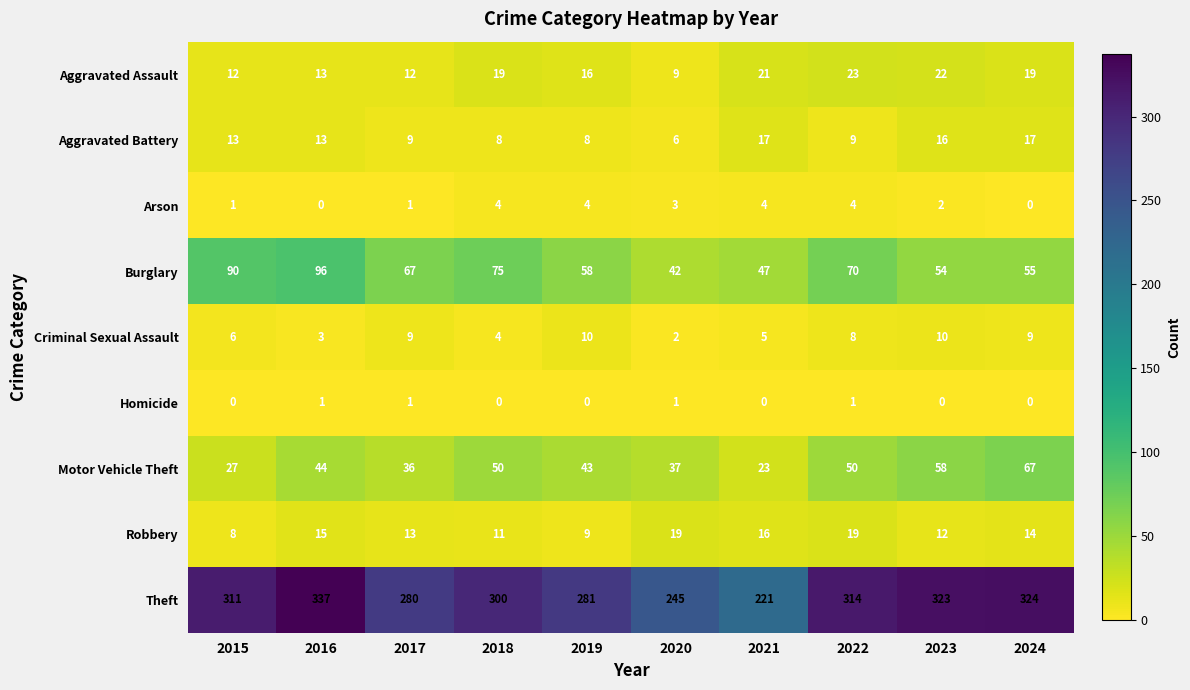

At how many categories does at least one series exceed 9?

10